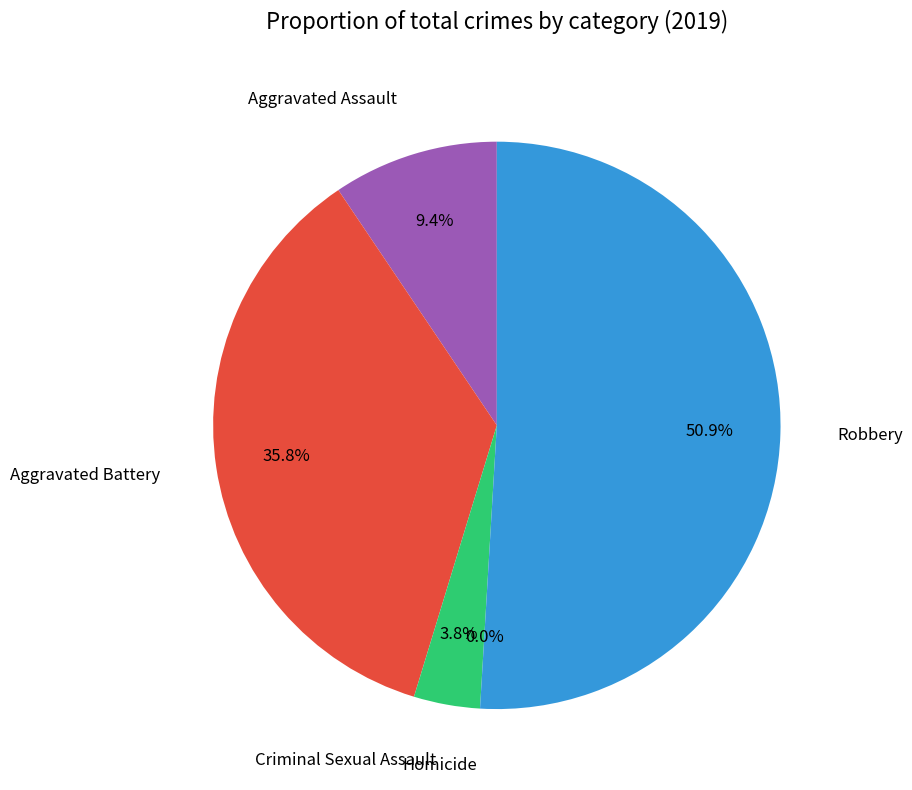

Is there a majority slice in this chart?

Yes